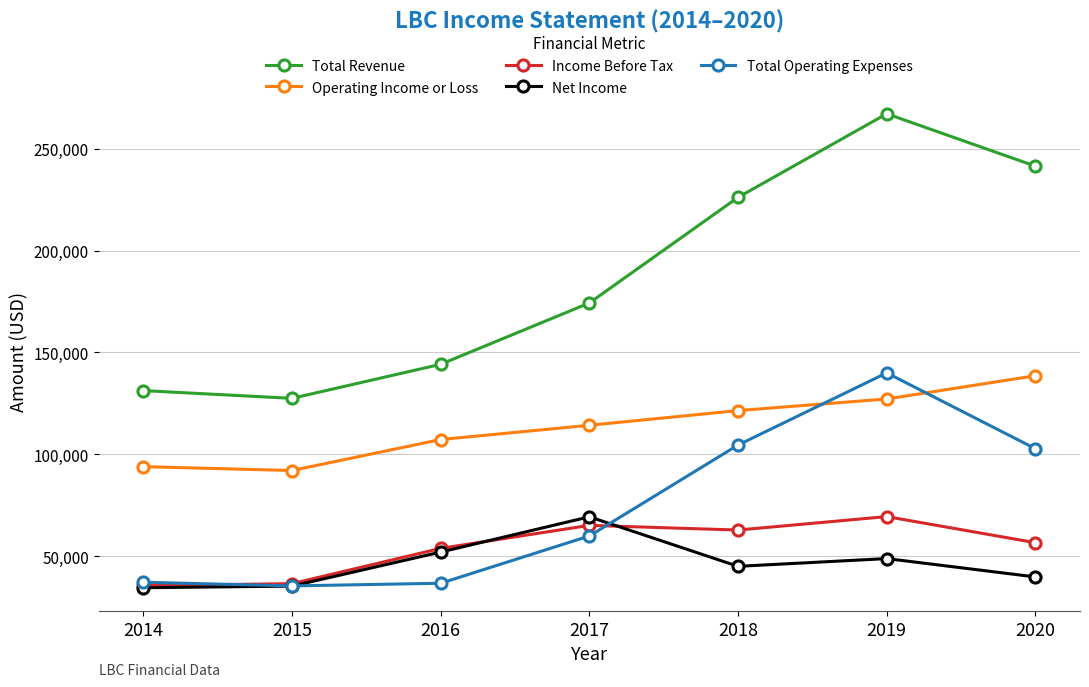

What is the value of the Total Revenue point at the 5th from the left?

226100